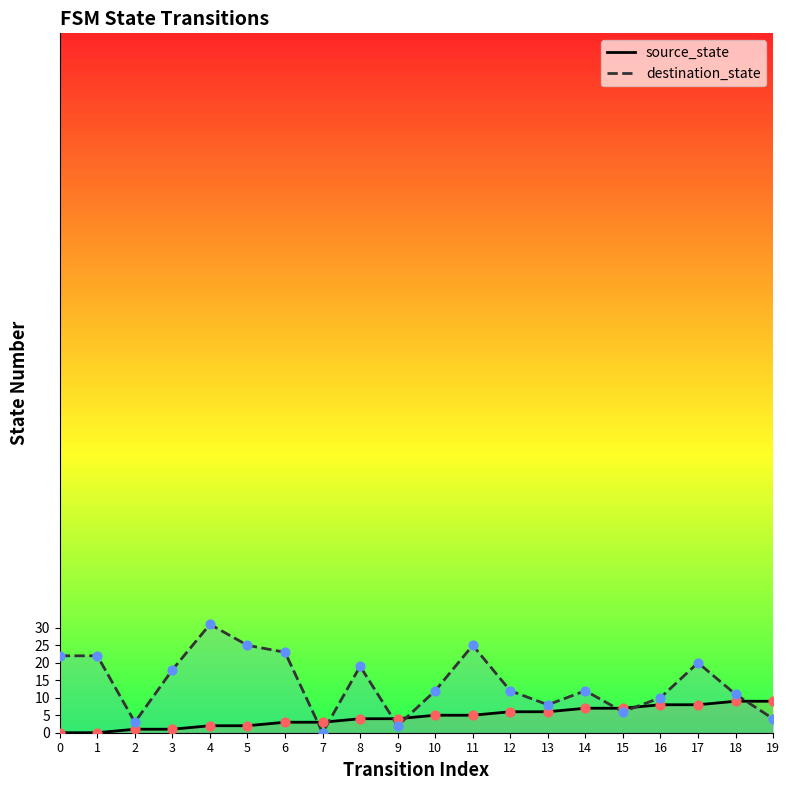

At how many categories does at least one series exceed 1?

20